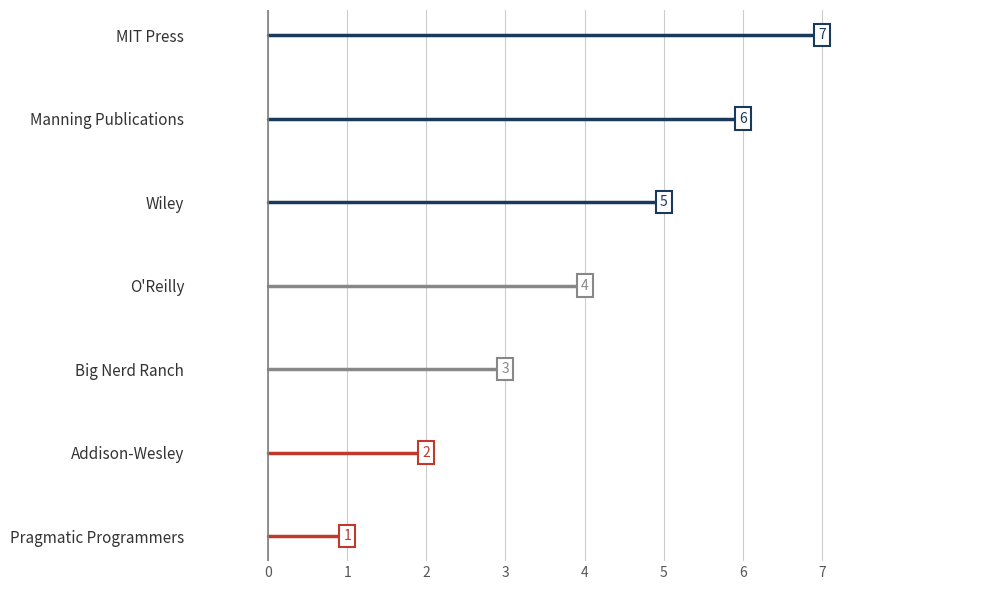

What is the maximum value shown in the chart?

7